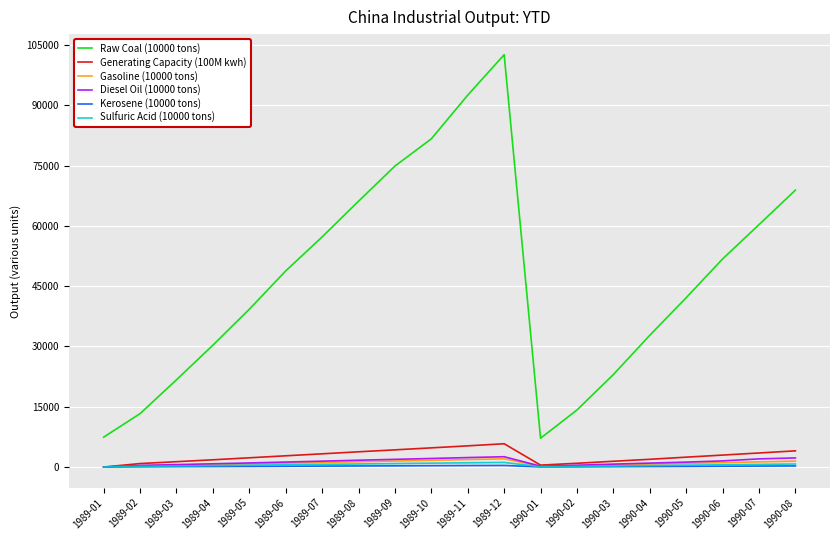

In Raw Coal (10000 tons), how many points are higher than both neighbors (excluding endpoints)?

1